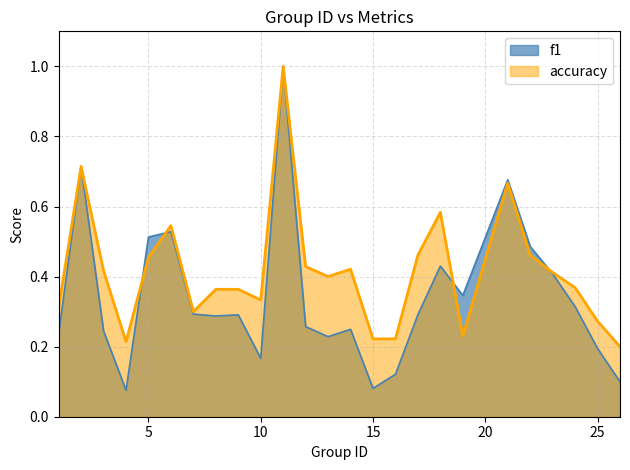

Count the number of categories in the chart.

25